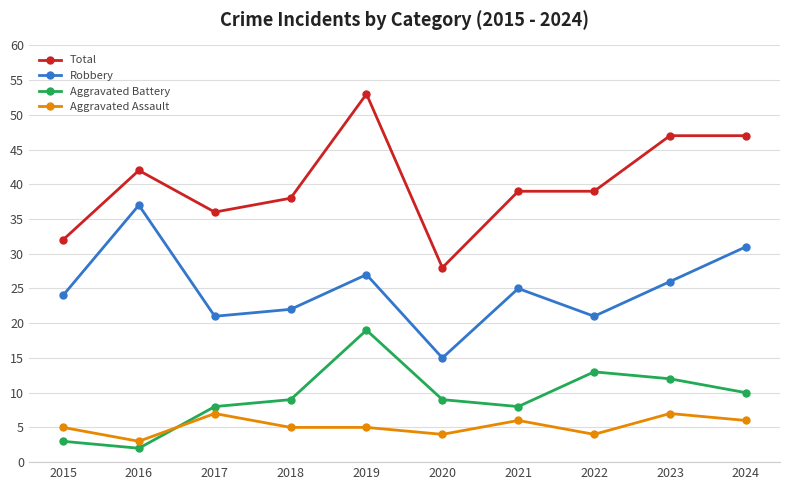

Is this an area chart (filled region under the line)?

No